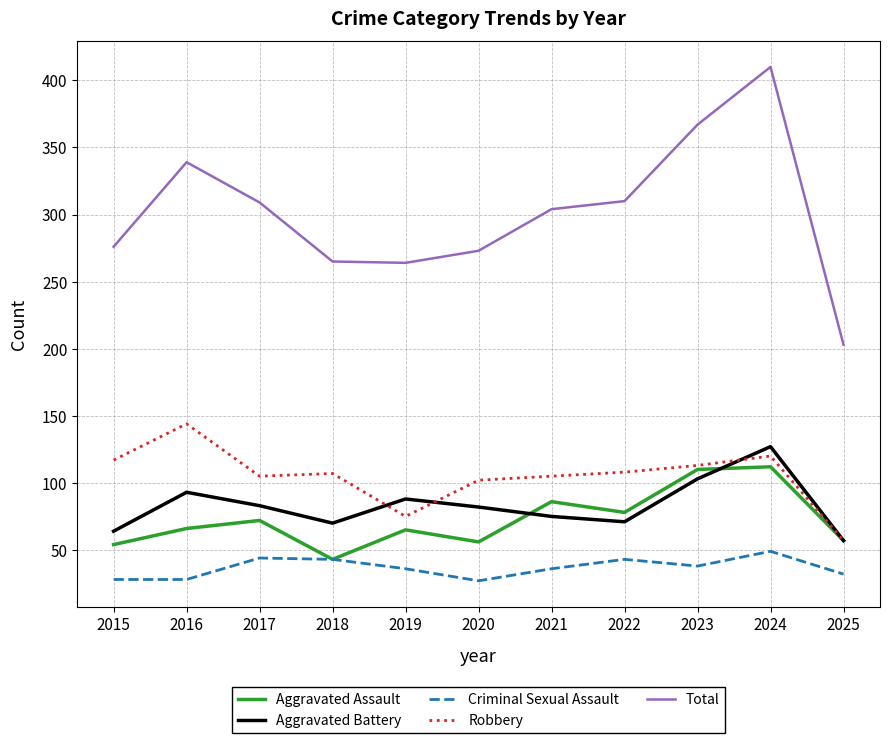

At which category is the sum across all series the highest?

2024